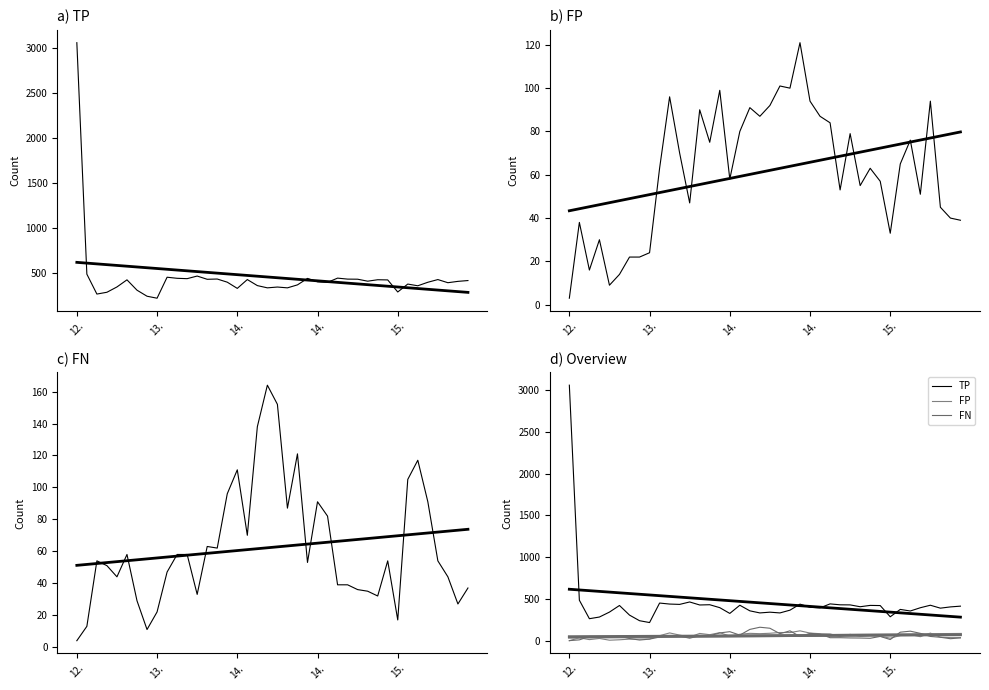

Reading left to right, what are all the values shown in this chart?

TP: 3057	487	266	286	345	424	309	242	220	453	441	437	466	430	433	398	329	427	360	335	344	335	368	440	402	396	443	432	431	409	425	423	289	377	358	397	427	392	407	416
FP: 3	38	16	30	9	14	22	22	24	63	96	70	47	90	75	99	58	80	91	87	92	101	100	121	94	87	84	53	79	55	63	57	33	65	76	51	94	45	40	39
FN: 4	13	54	51	44	58	29	11	22	47	58	58	33	63	62	96	111	70	138	164	152	87	121	53	91	82	39	39	36	35	32	54	17	105	117	91	54	44	27	37